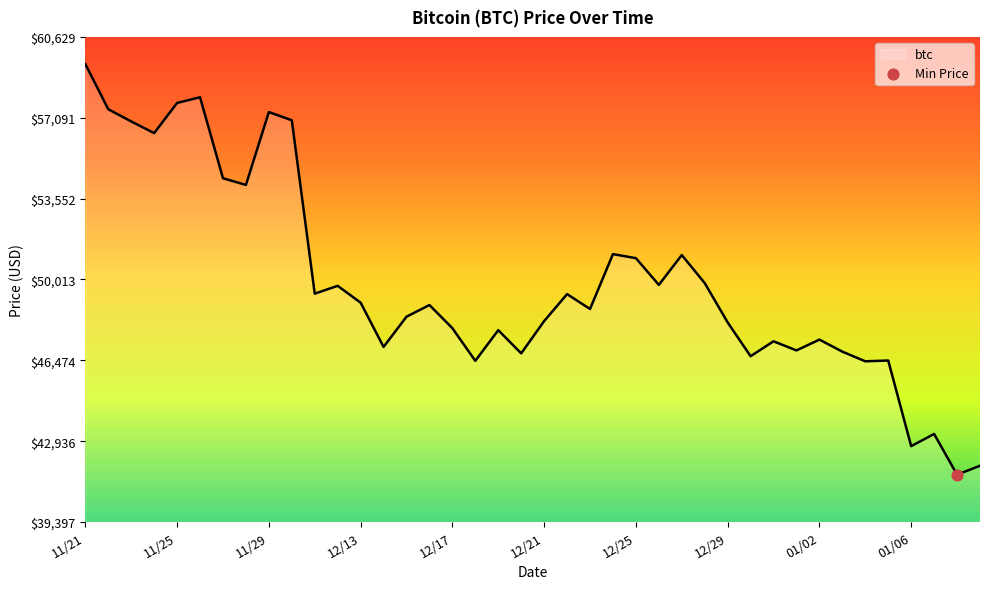

What is the greatest value displayed?

59441